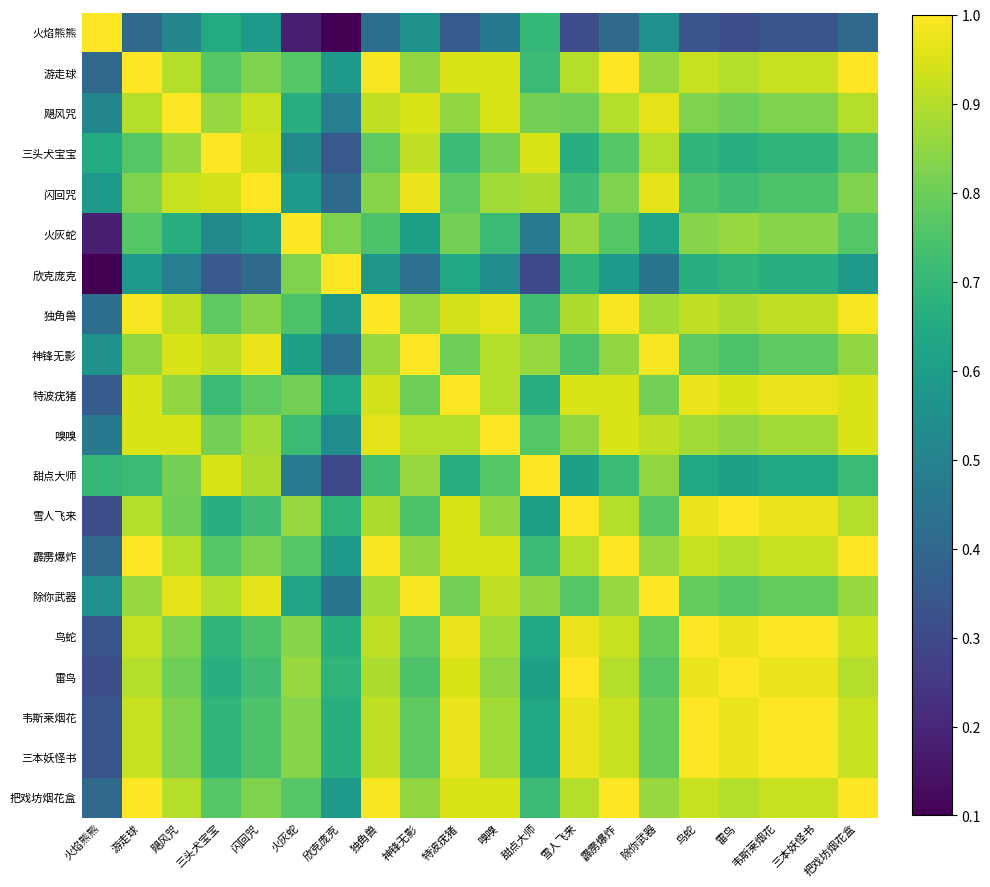

Reading left to right, transcribe all the data shown in this chart.

火焰熊熊: 火焰熊熊=1.0	游走球=0.4	飓风咒=0.5	三头犬宝宝=0.7	闪回咒=0.6	火灰蛇=0.2	欣克庞克=0.0	独角兽=0.4	神锋无影=0.6	特波疣猪=0.4	嗅嗅=0.5	甜点大师=0.7	雪人飞来=0.3	霹雳爆炸=0.4	除你武器=0.6	鸟蛇=0.3	雷鸟=0.3	韦斯莱烟花=0.3	三本妖怪书=0.3	把戏坊烟花盒=0.4
游走球: 火焰熊熊=0.4	游走球=1.0	飓风咒=0.9	三头犬宝宝=0.8	闪回咒=0.8	火灰蛇=0.8	欣克庞克=0.6	独角兽=1.0	神锋无影=0.8	特波疣猪=0.9	嗅嗅=0.9	甜点大师=0.7	雪人飞来=0.9	霹雳爆炸=1.0	除你武器=0.9	鸟蛇=0.9	雷鸟=0.9	韦斯莱烟花=0.9	三本妖怪书=0.9	把戏坊烟花盒=1.0
飓风咒: 火焰熊熊=0.5	游走球=0.9	飓风咒=1.0	三头犬宝宝=0.9	闪回咒=0.9	火灰蛇=0.7	欣克庞克=0.5	独角兽=0.9	神锋无影=0.9	特波疣猪=0.8	嗅嗅=0.9	甜点大师=0.8	雪人飞来=0.8	霹雳爆炸=0.9	除你武器=1.0	鸟蛇=0.8	雷鸟=0.8	韦斯莱烟花=0.8	三本妖怪书=0.8	把戏坊烟花盒=0.9
三头犬宝宝: 火焰熊熊=0.7	游走球=0.8	飓风咒=0.9	三头犬宝宝=1.0	闪回咒=0.9	火灰蛇=0.5	欣克庞克=0.3	独角兽=0.8	神锋无影=0.9	特波疣猪=0.7	嗅嗅=0.8	甜点大师=0.9	雪人飞来=0.7	霹雳爆炸=0.8	除你武器=0.9	鸟蛇=0.7	雷鸟=0.7	韦斯莱烟花=0.7	三本妖怪书=0.7	把戏坊烟花盒=0.8
闪回咒: 火焰熊熊=0.6	游走球=0.8	飓风咒=0.9	三头犬宝宝=0.9	闪回咒=1.0	火灰蛇=0.6	欣克庞克=0.4	独角兽=0.8	神锋无影=1.0	特波疣猪=0.8	嗅嗅=0.9	甜点大师=0.9	雪人飞来=0.7	霹雳爆炸=0.8	除你武器=1.0	鸟蛇=0.8	雷鸟=0.7	韦斯莱烟花=0.8	三本妖怪书=0.8	把戏坊烟花盒=0.8
火灰蛇: 火焰熊熊=0.2	游走球=0.8	飓风咒=0.7	三头犬宝宝=0.5	闪回咒=0.6	火灰蛇=1.0	欣克庞克=0.8	独角兽=0.8	神锋无影=0.6	特波疣猪=0.8	嗅嗅=0.7	甜点大师=0.5	雪人飞来=0.9	霹雳爆炸=0.8	除你武器=0.6	鸟蛇=0.8	雷鸟=0.9	韦斯莱烟花=0.8	三本妖怪书=0.8	把戏坊烟花盒=0.8
欣克庞克: 火焰熊熊=0.0	游走球=0.6	飓风咒=0.5	三头犬宝宝=0.3	闪回咒=0.4	火灰蛇=0.8	欣克庞克=1.0	独角兽=0.6	神锋无影=0.4	特波疣猪=0.6	嗅嗅=0.5	甜点大师=0.3	雪人飞来=0.7	霹雳爆炸=0.6	除你武器=0.4	鸟蛇=0.7	雷鸟=0.7	韦斯莱烟花=0.7	三本妖怪书=0.7	把戏坊烟花盒=0.6
独角兽: 火焰熊熊=0.4	游走球=1.0	飓风咒=0.9	三头犬宝宝=0.8	闪回咒=0.8	火灰蛇=0.8	欣克庞克=0.6	独角兽=1.0	神锋无影=0.9	特波疣猪=0.9	嗅嗅=1.0	甜点大师=0.7	雪人飞来=0.9	霹雳爆炸=1.0	除你武器=0.9	鸟蛇=0.9	雷鸟=0.9	韦斯莱烟花=0.9	三本妖怪书=0.9	把戏坊烟花盒=1.0
神锋无影: 火焰熊熊=0.6	游走球=0.8	飓风咒=0.9	三头犬宝宝=0.9	闪回咒=1.0	火灰蛇=0.6	欣克庞克=0.4	独角兽=0.9	神锋无影=1.0	特波疣猪=0.8	嗅嗅=0.9	甜点大师=0.9	雪人飞来=0.8	霹雳爆炸=0.8	除你武器=1.0	鸟蛇=0.8	雷鸟=0.8	韦斯莱烟花=0.8	三本妖怪书=0.8	把戏坊烟花盒=0.8
特波疣猪: 火焰熊熊=0.4	游走球=0.9	飓风咒=0.8	三头犬宝宝=0.7	闪回咒=0.8	火灰蛇=0.8	欣克庞克=0.6	独角兽=0.9	神锋无影=0.8	特波疣猪=1.0	嗅嗅=0.9	甜点大师=0.7	雪人飞来=0.9	霹雳爆炸=0.9	除你武器=0.8	鸟蛇=1.0	雷鸟=0.9	韦斯莱烟花=1.0	三本妖怪书=1.0	把戏坊烟花盒=0.9
嗅嗅: 火焰熊熊=0.5	游走球=0.9	飓风咒=0.9	三头犬宝宝=0.8	闪回咒=0.9	火灰蛇=0.7	欣克庞克=0.5	独角兽=1.0	神锋无影=0.9	特波疣猪=0.9	嗅嗅=1.0	甜点大师=0.8	雪人飞来=0.8	霹雳爆炸=0.9	除你武器=0.9	鸟蛇=0.9	雷鸟=0.8	韦斯莱烟花=0.9	三本妖怪书=0.9	把戏坊烟花盒=0.9
甜点大师: 火焰熊熊=0.7	游走球=0.7	飓风咒=0.8	三头犬宝宝=0.9	闪回咒=0.9	火灰蛇=0.5	欣克庞克=0.3	独角兽=0.7	神锋无影=0.9	特波疣猪=0.7	嗅嗅=0.8	甜点大师=1.0	雪人飞来=0.6	霹雳爆炸=0.7	除你武器=0.8	鸟蛇=0.6	雷鸟=0.6	韦斯莱烟花=0.6	三本妖怪书=0.6	把戏坊烟花盒=0.7
雪人飞来: 火焰熊熊=0.3	游走球=0.9	飓风咒=0.8	三头犬宝宝=0.7	闪回咒=0.7	火灰蛇=0.9	欣克庞克=0.7	独角兽=0.9	神锋无影=0.8	特波疣猪=0.9	嗅嗅=0.8	甜点大师=0.6	雪人飞来=1.0	霹雳爆炸=0.9	除你武器=0.8	鸟蛇=1.0	雷鸟=1.0	韦斯莱烟花=1.0	三本妖怪书=1.0	把戏坊烟花盒=0.9
霹雳爆炸: 火焰熊熊=0.4	游走球=1.0	飓风咒=0.9	三头犬宝宝=0.8	闪回咒=0.8	火灰蛇=0.8	欣克庞克=0.6	独角兽=1.0	神锋无影=0.8	特波疣猪=0.9	嗅嗅=0.9	甜点大师=0.7	雪人飞来=0.9	霹雳爆炸=1.0	除你武器=0.9	鸟蛇=0.9	雷鸟=0.9	韦斯莱烟花=0.9	三本妖怪书=0.9	把戏坊烟花盒=1.0
除你武器: 火焰熊熊=0.6	游走球=0.9	飓风咒=1.0	三头犬宝宝=0.9	闪回咒=1.0	火灰蛇=0.6	欣克庞克=0.4	独角兽=0.9	神锋无影=1.0	特波疣猪=0.8	嗅嗅=0.9	甜点大师=0.8	雪人飞来=0.8	霹雳爆炸=0.9	除你武器=1.0	鸟蛇=0.8	雷鸟=0.8	韦斯莱烟花=0.8	三本妖怪书=0.8	把戏坊烟花盒=0.9
鸟蛇: 火焰熊熊=0.3	游走球=0.9	飓风咒=0.8	三头犬宝宝=0.7	闪回咒=0.8	火灰蛇=0.8	欣克庞克=0.7	独角兽=0.9	神锋无影=0.8	特波疣猪=1.0	嗅嗅=0.9	甜点大师=0.6	雪人飞来=1.0	霹雳爆炸=0.9	除你武器=0.8	鸟蛇=1.0	雷鸟=1.0	韦斯莱烟花=1.0	三本妖怪书=1.0	把戏坊烟花盒=0.9
雷鸟: 火焰熊熊=0.3	游走球=0.9	飓风咒=0.8	三头犬宝宝=0.7	闪回咒=0.7	火灰蛇=0.9	欣克庞克=0.7	独角兽=0.9	神锋无影=0.8	特波疣猪=0.9	嗅嗅=0.8	甜点大师=0.6	雪人飞来=1.0	霹雳爆炸=0.9	除你武器=0.8	鸟蛇=1.0	雷鸟=1.0	韦斯莱烟花=1.0	三本妖怪书=1.0	把戏坊烟花盒=0.9
韦斯莱烟花: 火焰熊熊=0.3	游走球=0.9	飓风咒=0.8	三头犬宝宝=0.7	闪回咒=0.8	火灰蛇=0.8	欣克庞克=0.7	独角兽=0.9	神锋无影=0.8	特波疣猪=1.0	嗅嗅=0.9	甜点大师=0.6	雪人飞来=1.0	霹雳爆炸=0.9	除你武器=0.8	鸟蛇=1.0	雷鸟=1.0	韦斯莱烟花=1.0	三本妖怪书=1.0	把戏坊烟花盒=0.9
三本妖怪书: 火焰熊熊=0.3	游走球=0.9	飓风咒=0.8	三头犬宝宝=0.7	闪回咒=0.8	火灰蛇=0.8	欣克庞克=0.7	独角兽=0.9	神锋无影=0.8	特波疣猪=1.0	嗅嗅=0.9	甜点大师=0.6	雪人飞来=1.0	霹雳爆炸=0.9	除你武器=0.8	鸟蛇=1.0	雷鸟=1.0	韦斯莱烟花=1.0	三本妖怪书=1.0	把戏坊烟花盒=0.9
把戏坊烟花盒: 火焰熊熊=0.4	游走球=1.0	飓风咒=0.9	三头犬宝宝=0.8	闪回咒=0.8	火灰蛇=0.8	欣克庞克=0.6	独角兽=1.0	神锋无影=0.8	特波疣猪=0.9	嗅嗅=0.9	甜点大师=0.7	雪人飞来=0.9	霹雳爆炸=1.0	除你武器=0.9	鸟蛇=0.9	雷鸟=0.9	韦斯莱烟花=0.9	三本妖怪书=0.9	把戏坊烟花盒=1.0